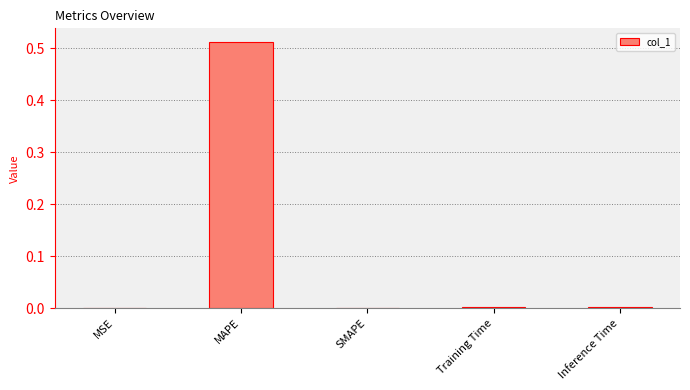

Which label corresponds to the largest value in the chart?

MAPE